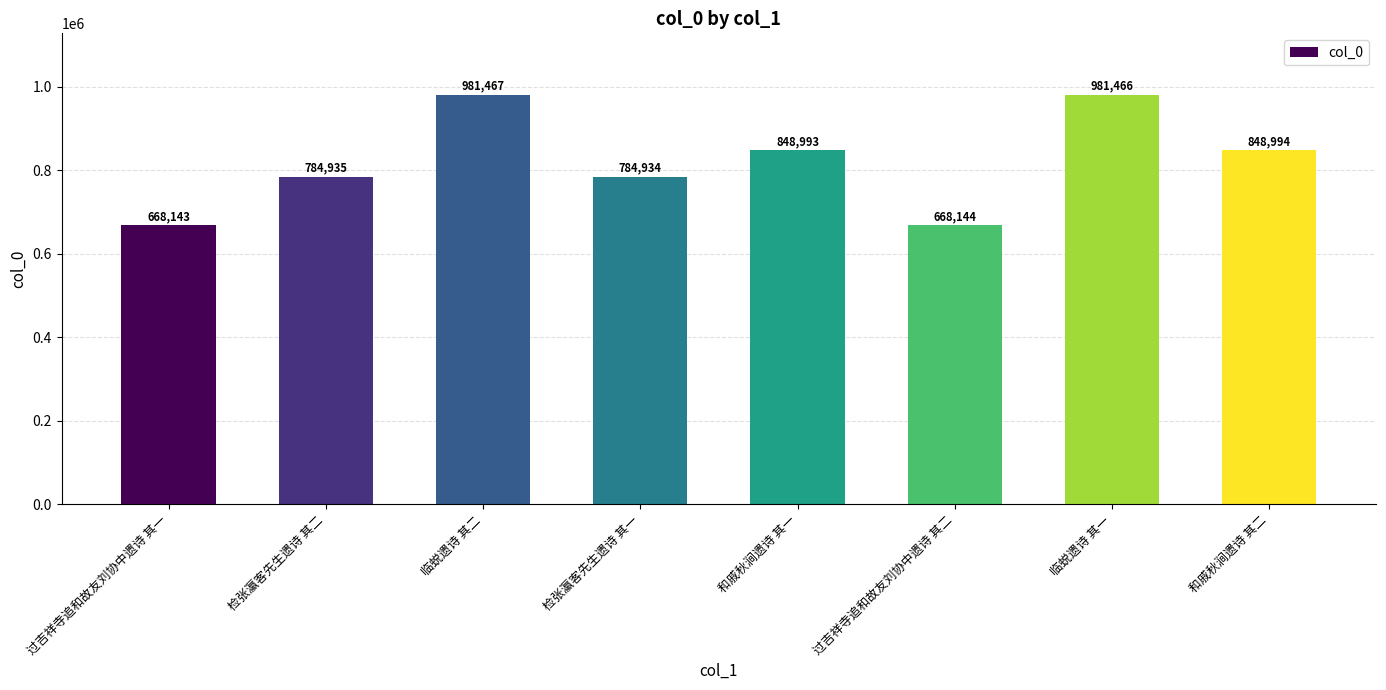

Rank the categories by value from lowest to highest.

过吉祥寺追和故友刘协中遗诗 其一, 过吉祥寺追和故友刘协中遗诗 其二, 检张瀛客先生遗诗 其一, 检张瀛客先生遗诗 其二, 和戚秋涧遗诗 其一, 和戚秋涧遗诗 其二, 临蜕遗诗 其一, 临蜕遗诗 其二